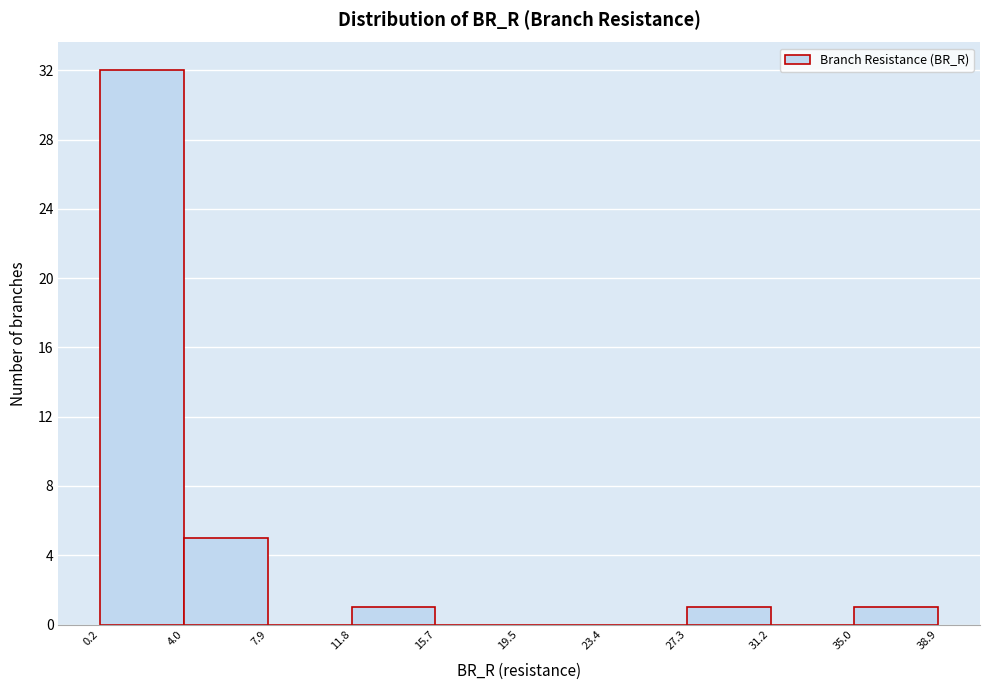

What is the height of the bar covering 27.3 to 31.2 on the x-axis? The values are not printed on the chart, so give them approximately, as read against the axis.

1